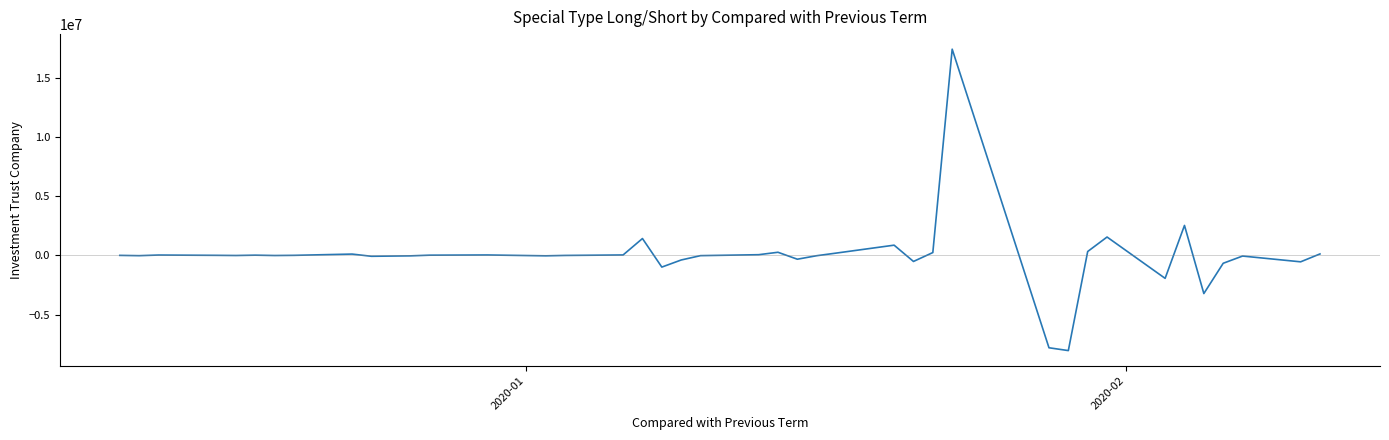

What is the greatest value displayed?

17409467